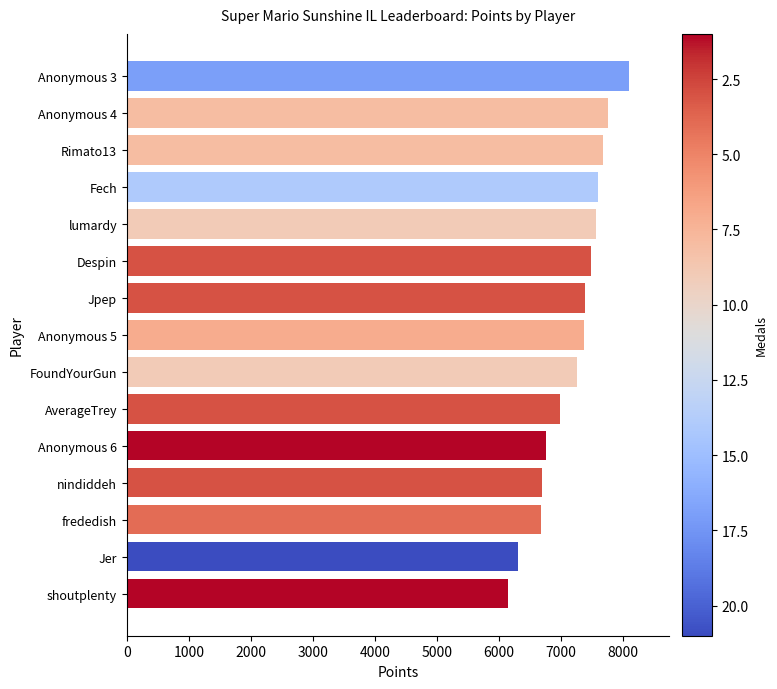

What is the sum of the values at Rimato13 and nindiddeh?

14367